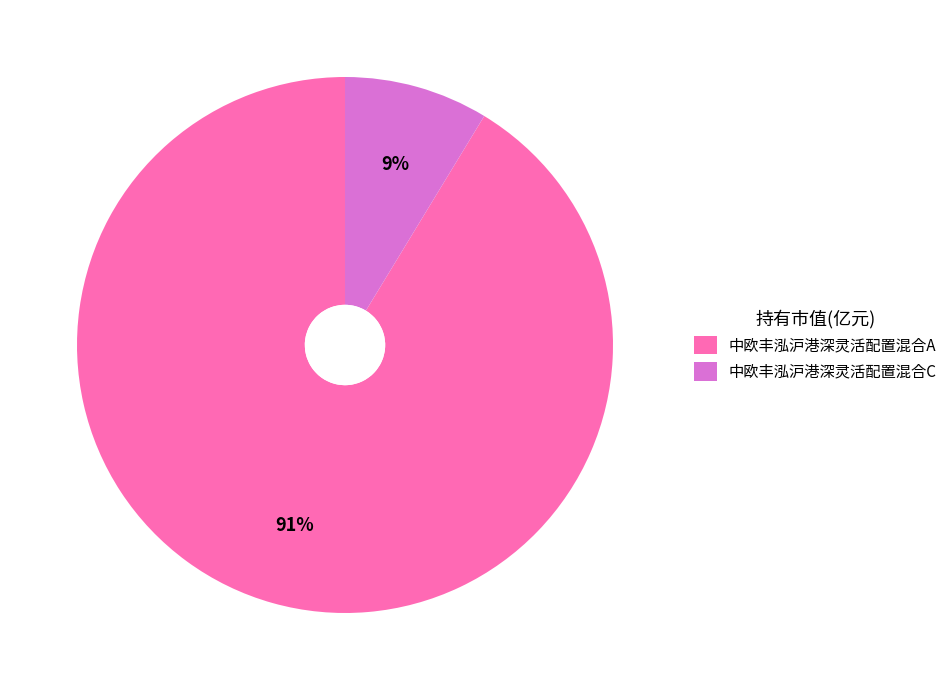

To the nearest percent, what is the combined percentage of 中欧丰泓沪港深灵活配置混合C and 中欧丰泓沪港深灵活配置混合A?

100%